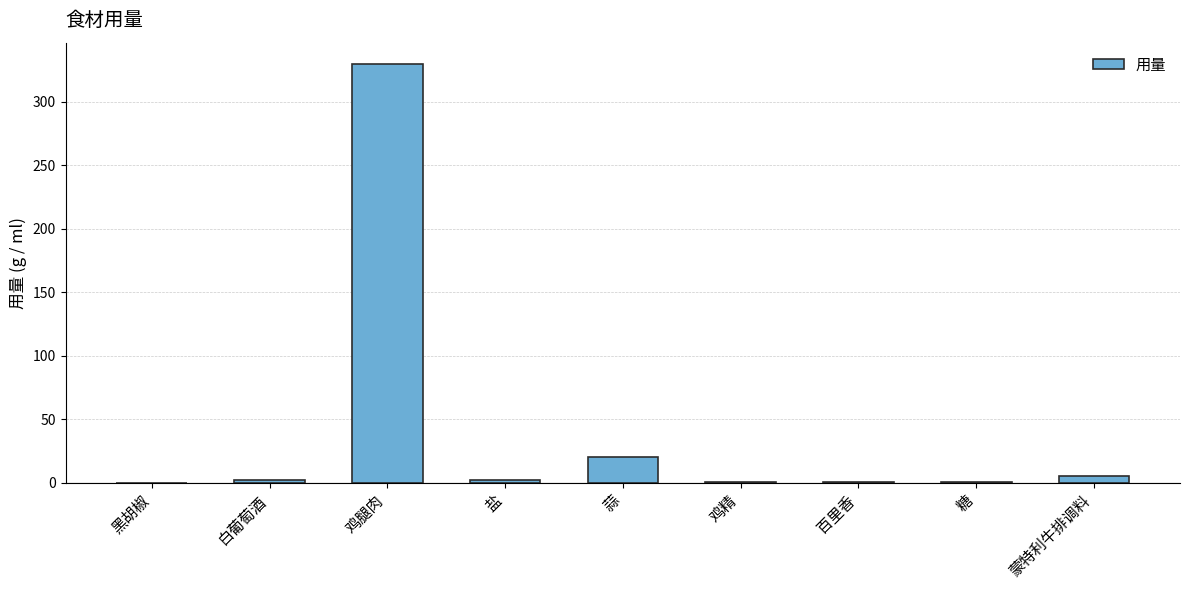

The chart shows a value of 221.6 at 鸡腿肉. True or false?

False